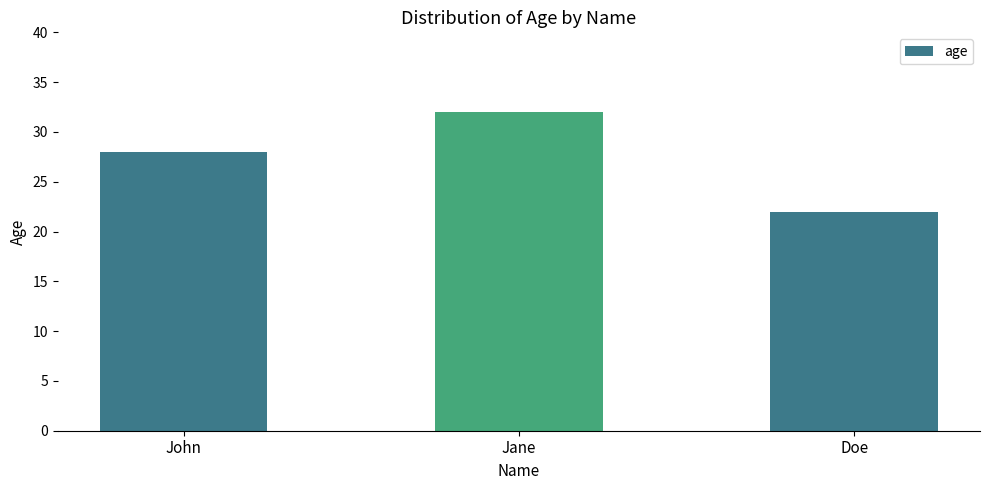

Reading left to right, extract all data points from this chart.

John=28	Jane=32	Doe=22